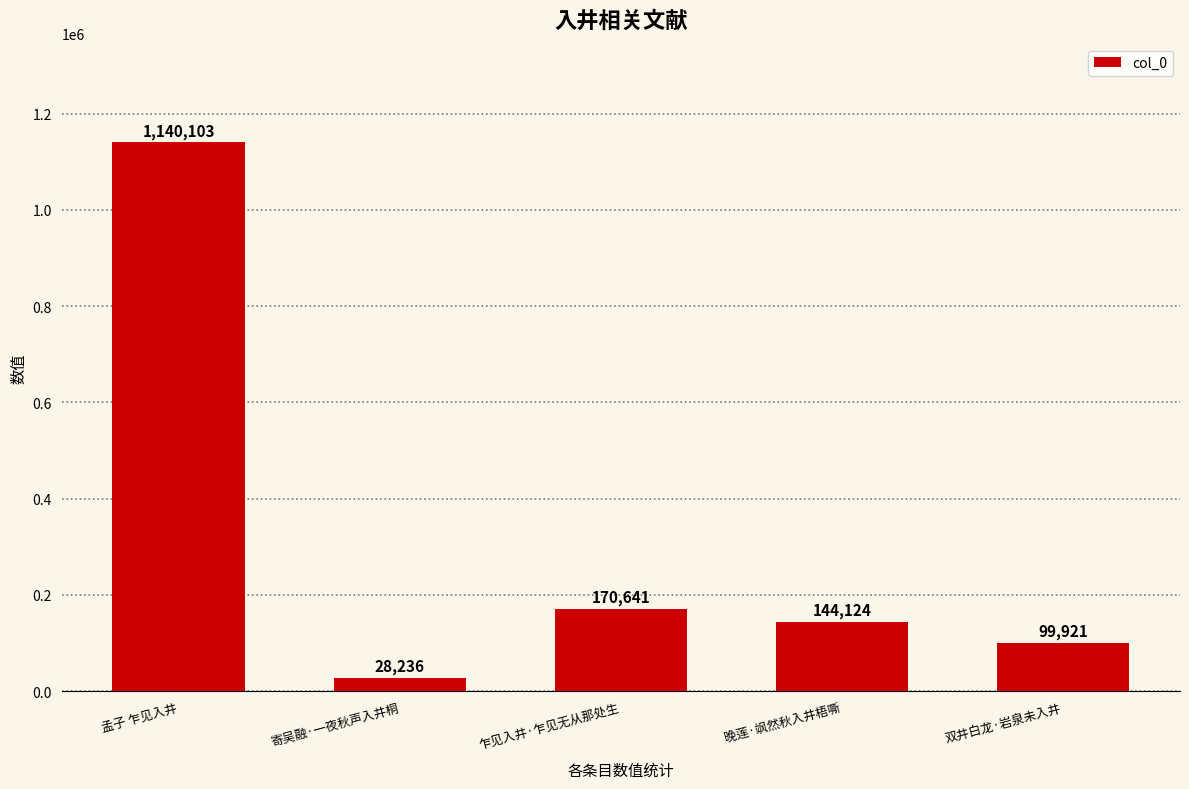

The value at 乍见入井·乍见无从那处生 is 249778. True or false?

False